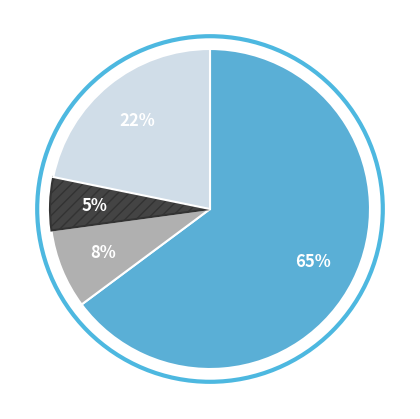

How many slices are in this pie chart?

4